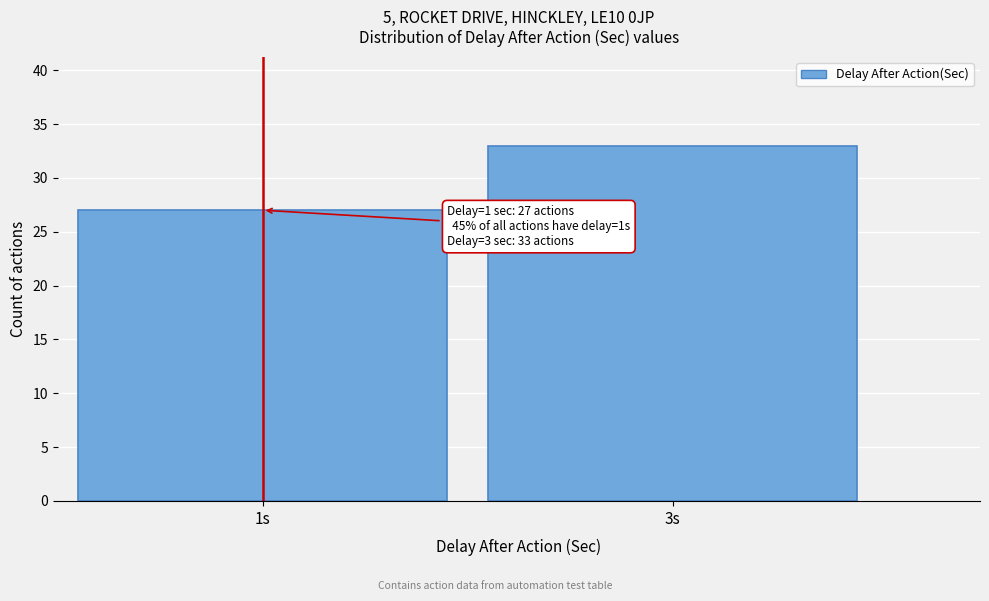

Reading right to left, what are all the values shown in this chart?

33	27